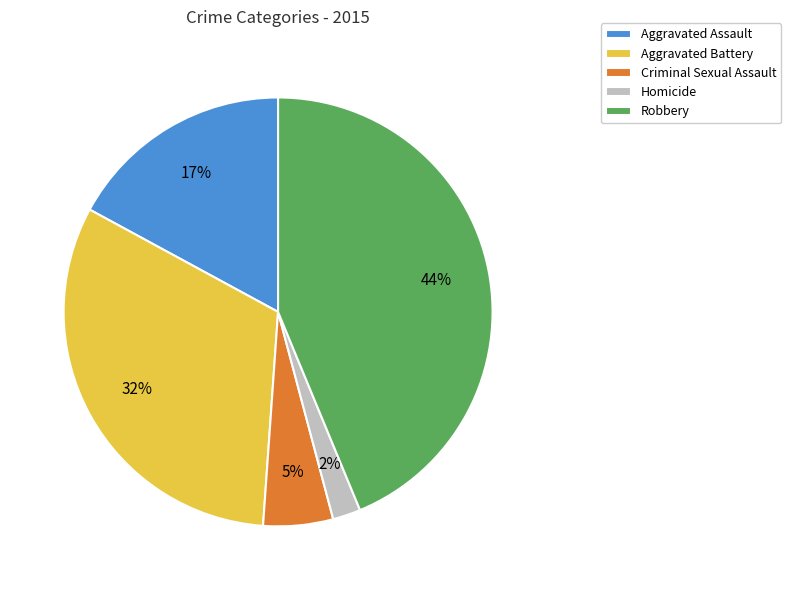

How many slices are in this pie chart?

5